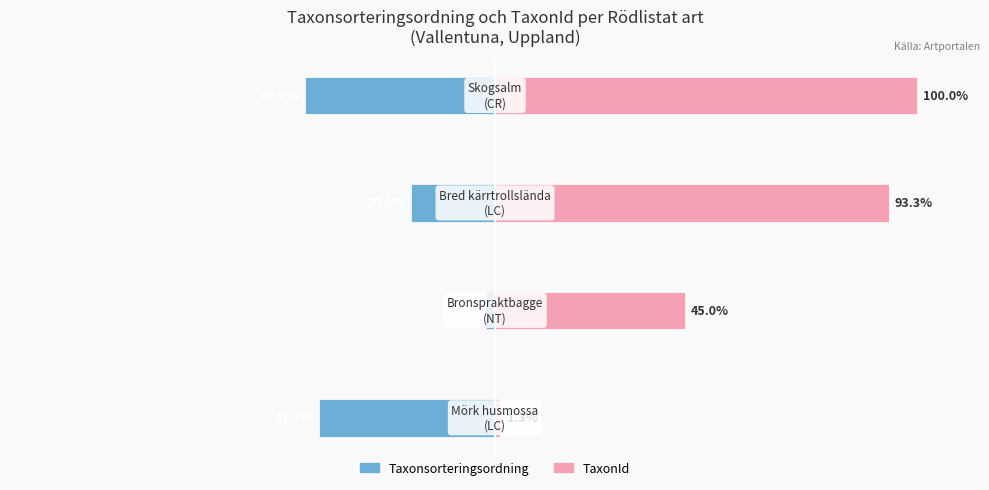

Rank the series by their average value, from lowest to highest.

Taxonsorteringsordning, TaxonId